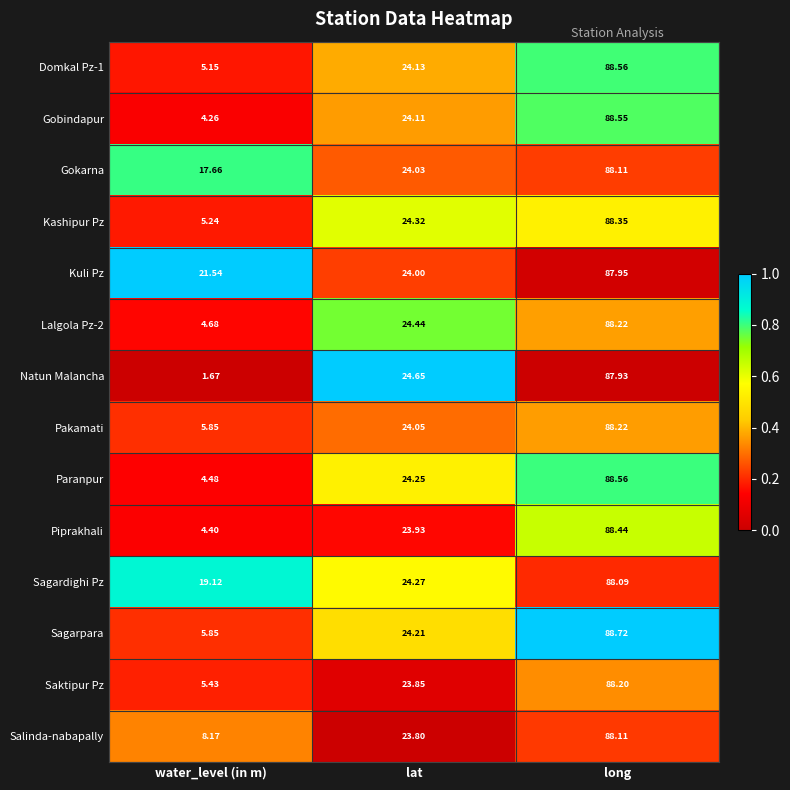

Which series has the widest spread of values?

Natun Malancha